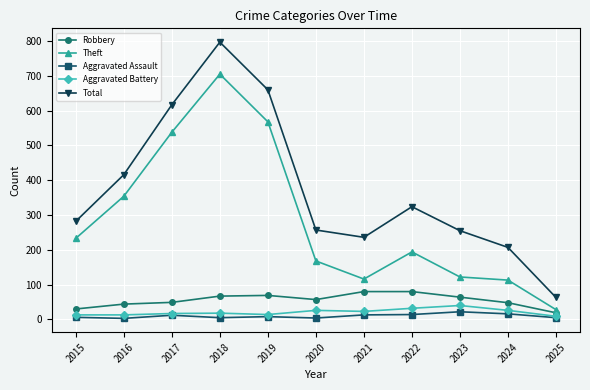

Which series has the largest total across all categories?

Total